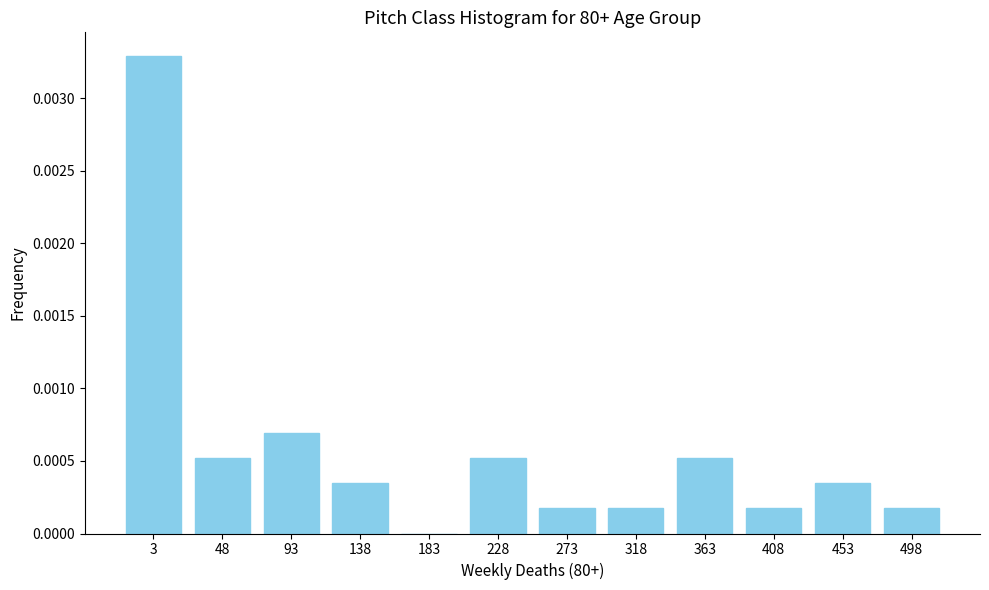

True or false: the data shows 0.0 at 93.

True